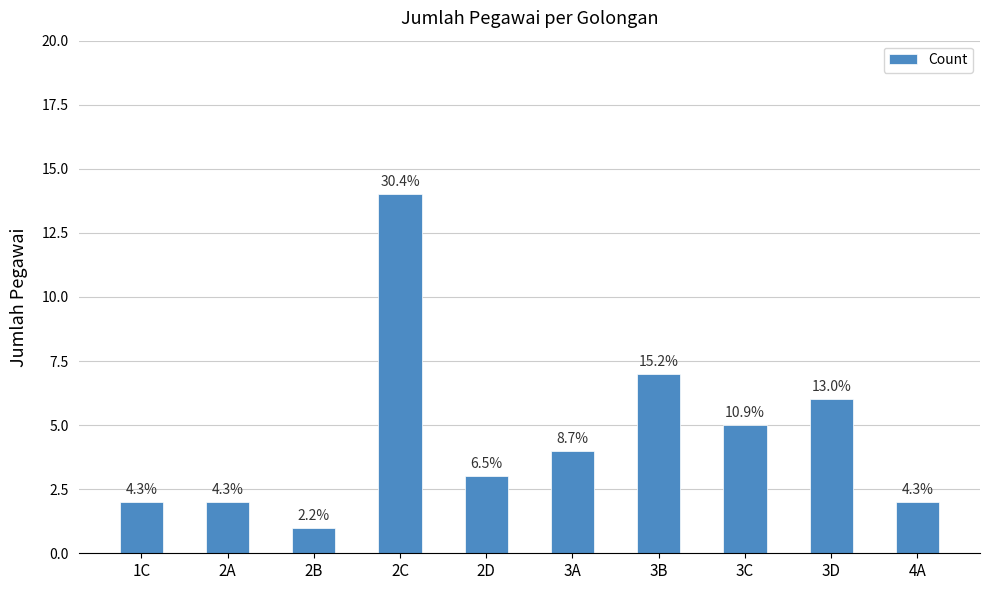

Are the bars horizontal?

No